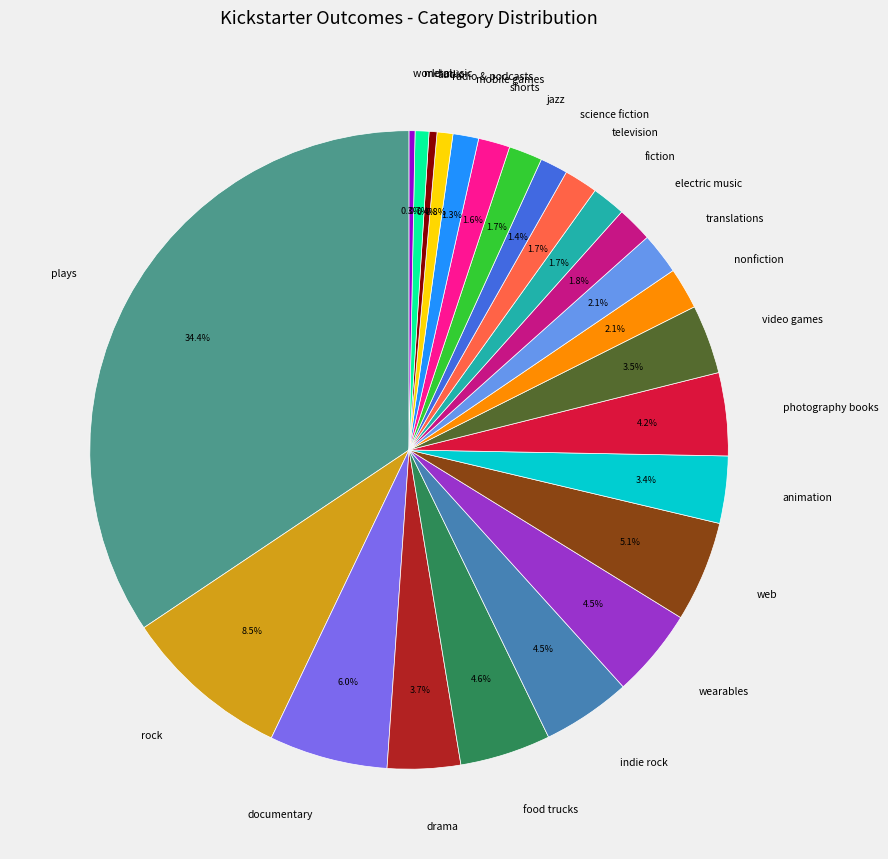

Which category has the biggest portion of the pie?

plays